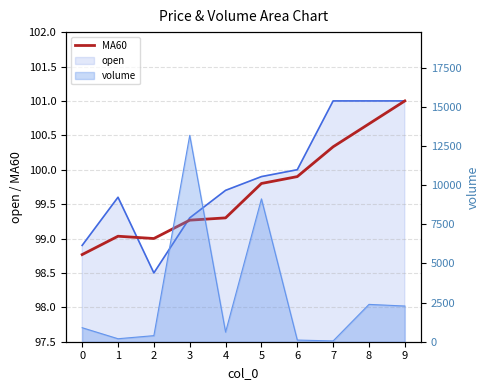

At which category does the data reach its first local peak?

1